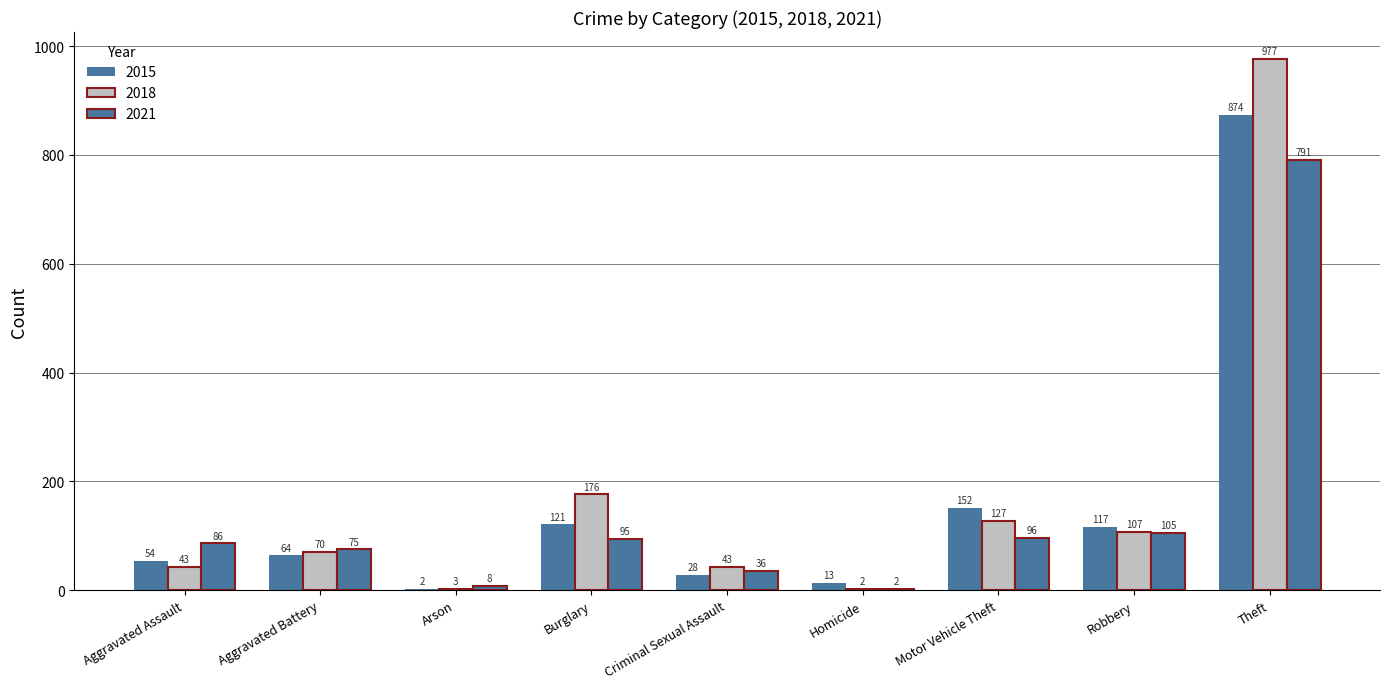

Which category has the highest value in the 2015 series?

Theft